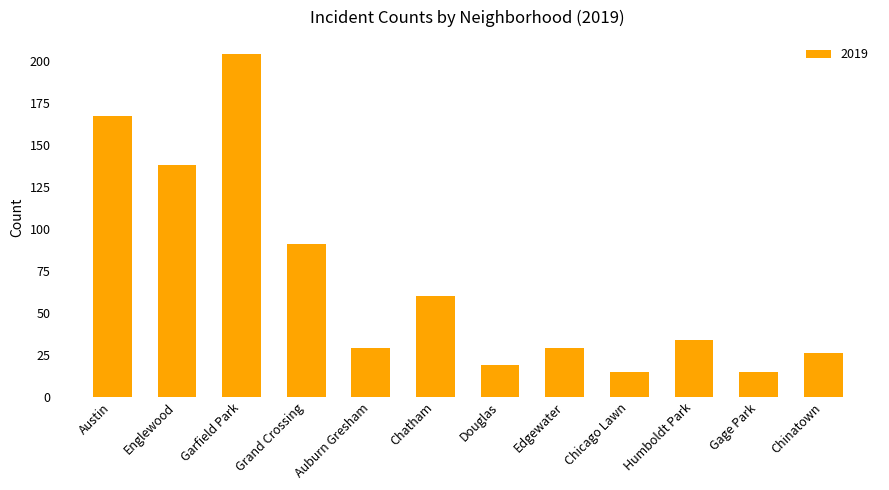

The value at Chinatown is 47. True or false?

False